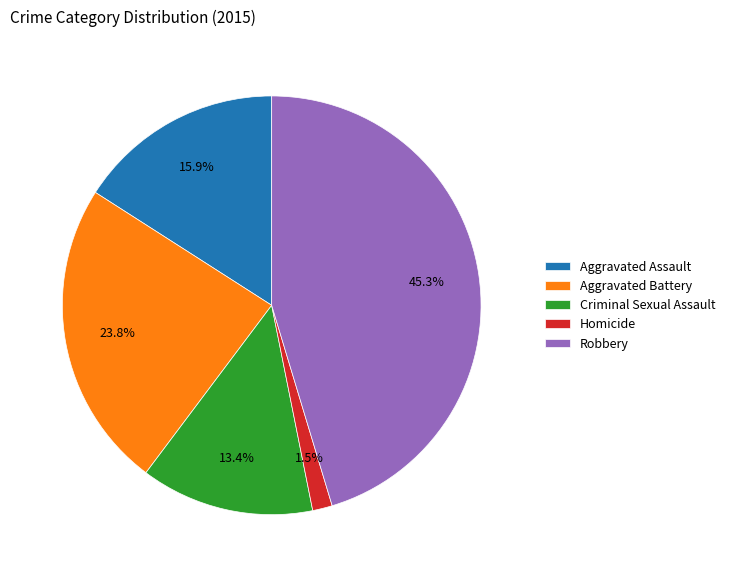

Does Criminal Sexual Assault represent more than half of the total?

No